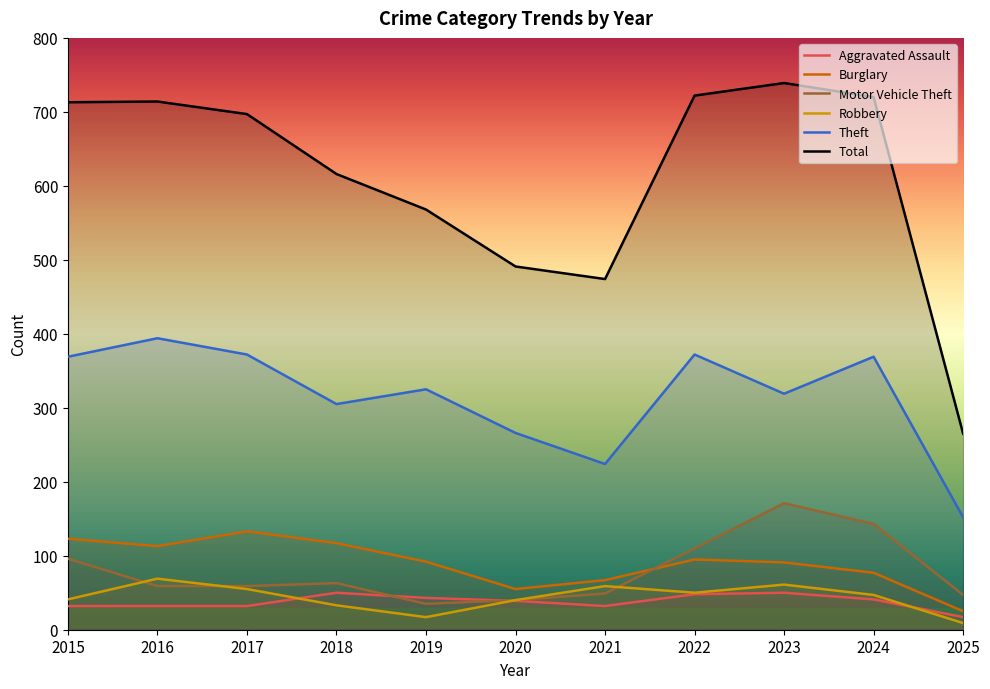

Where does the Burglary series first go above 92?

2015